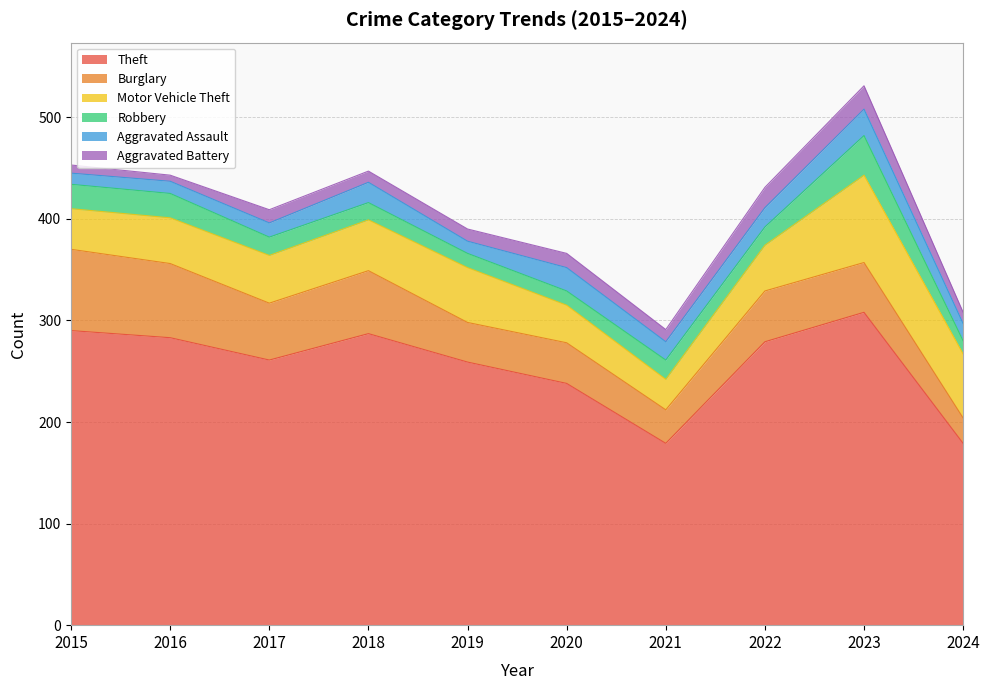

At which label is Theft closest to 243?

2020